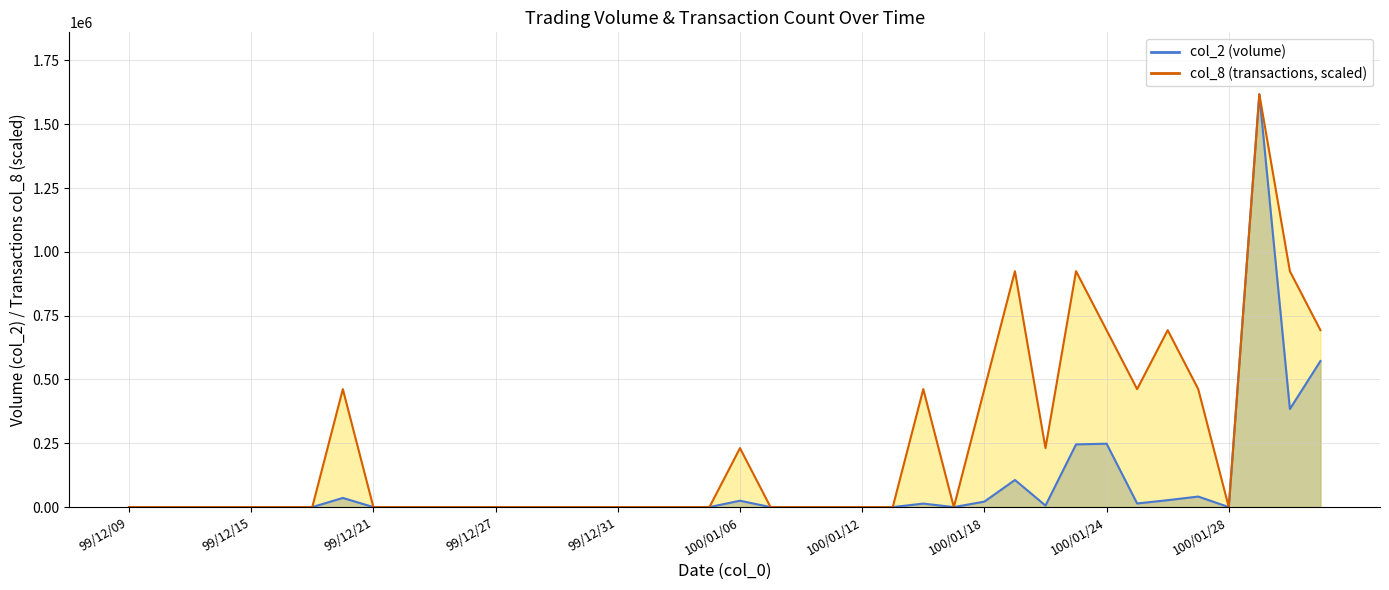

Which has a higher value, 100/01/10 or 100/01/17?

100/01/10